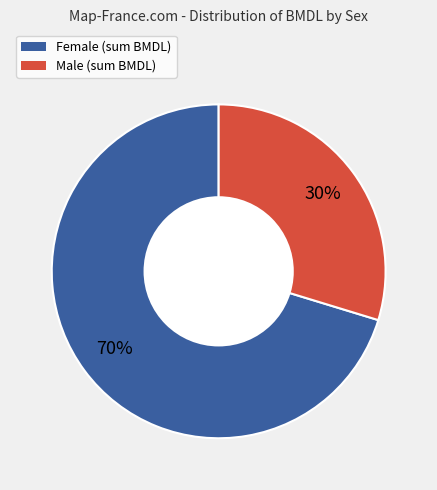

Is there a majority slice in this chart?

Yes